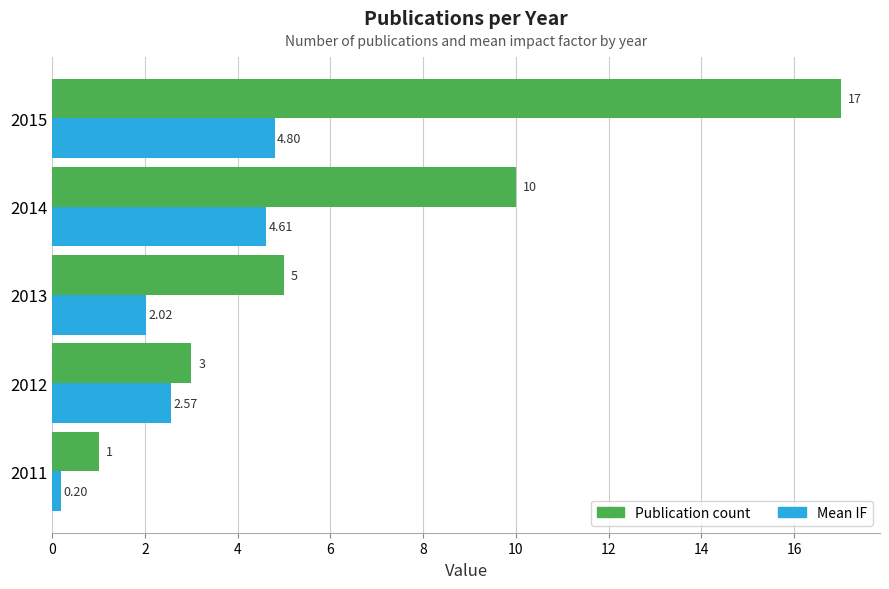

Which series has the widest spread of values?

Publication count